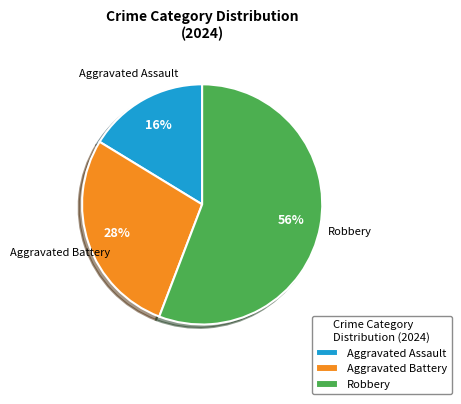

Count the number of slices in the pie.

3